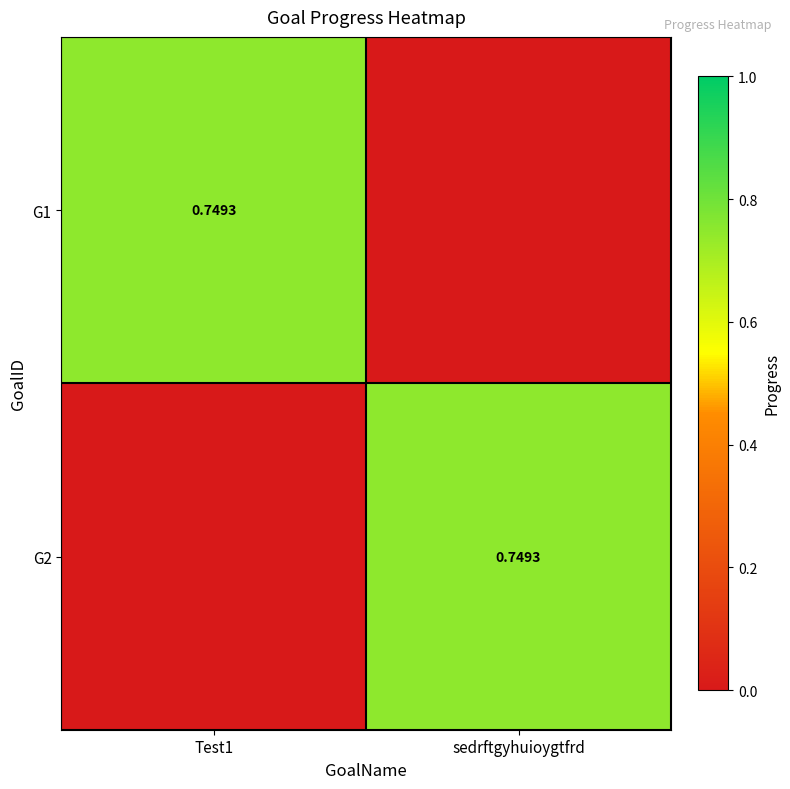

Is it true that G1 equals 0.0 at sedrftgyhuioygtfrd?

True